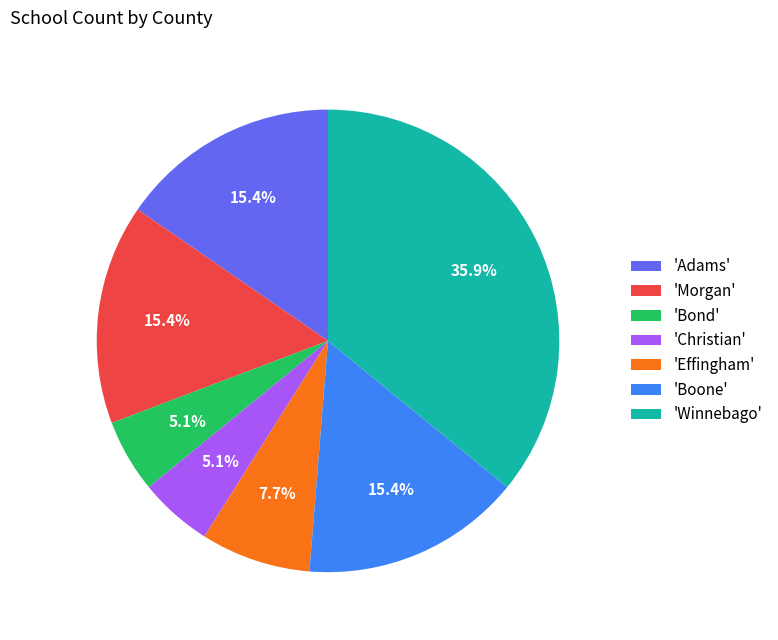

To the nearest percent, what is the difference between the largest and smallest slice percentages?

31%